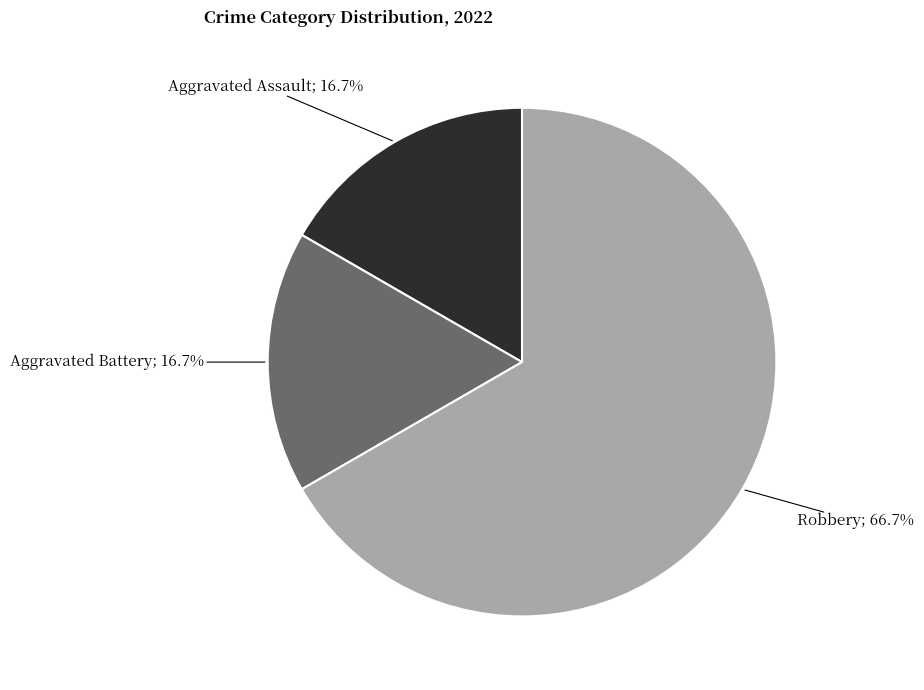

Is there any slice that represents more than half of the pie?

Yes